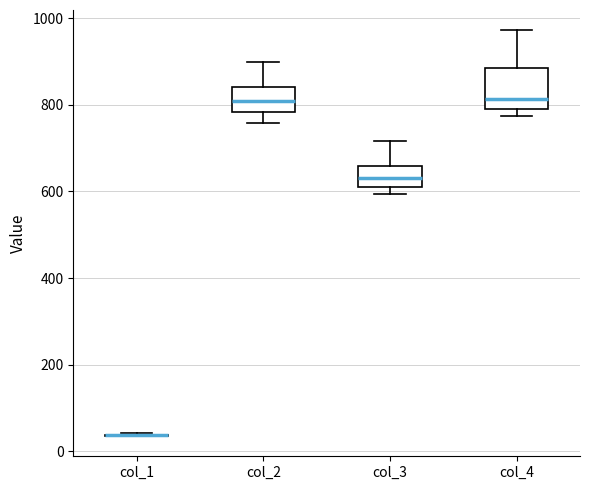

Reading left to right, transcribe this box plot: for each box, give where its median line is, the range the box spans, and where its two whiskers end, as read against the y-axis. The values are not printed on the chart, so give them approximately, as read against the axis.

col_1: box collapsed to a line at 40, whiskers 40 to 40
col_2: median 800, box 780 to 840, whiskers 760 to 900
col_3: median 640, box 620 to 660, whiskers 600 to 720
col_4: median 820, box 800 to 880, whiskers 780 to 980